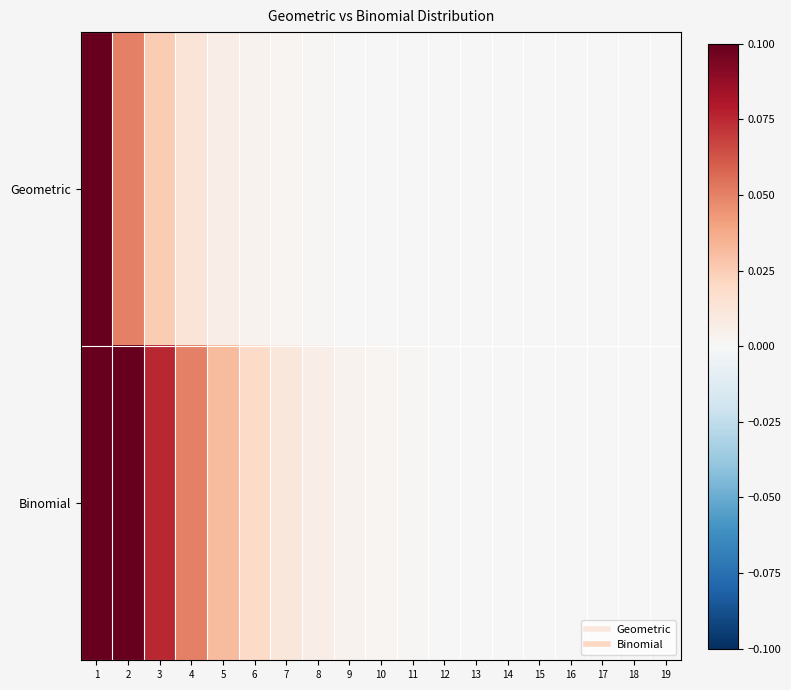

Reading left to right, what are all the values shown in this chart?

Geometric: 1=0.1	2=0.1	3=0.0	4=0.0	5=0.0	6=0.0	7=0.0	8=0.0	9=0.0	10=0.0	11=0.0	12=0.0	13=0.0	14=0.0	15=0.0	16=0.0	17=0.0	18=0.0	19=0.0
Binomial: 1=0.1	2=0.1	3=0.1	4=0.1	5=0.0	6=0.0	7=0.0	8=0.0	9=0.0	10=0.0	11=0.0	12=0.0	13=0.0	14=0.0	15=0.0	16=0.0	17=0.0	18=0.0	19=0.0